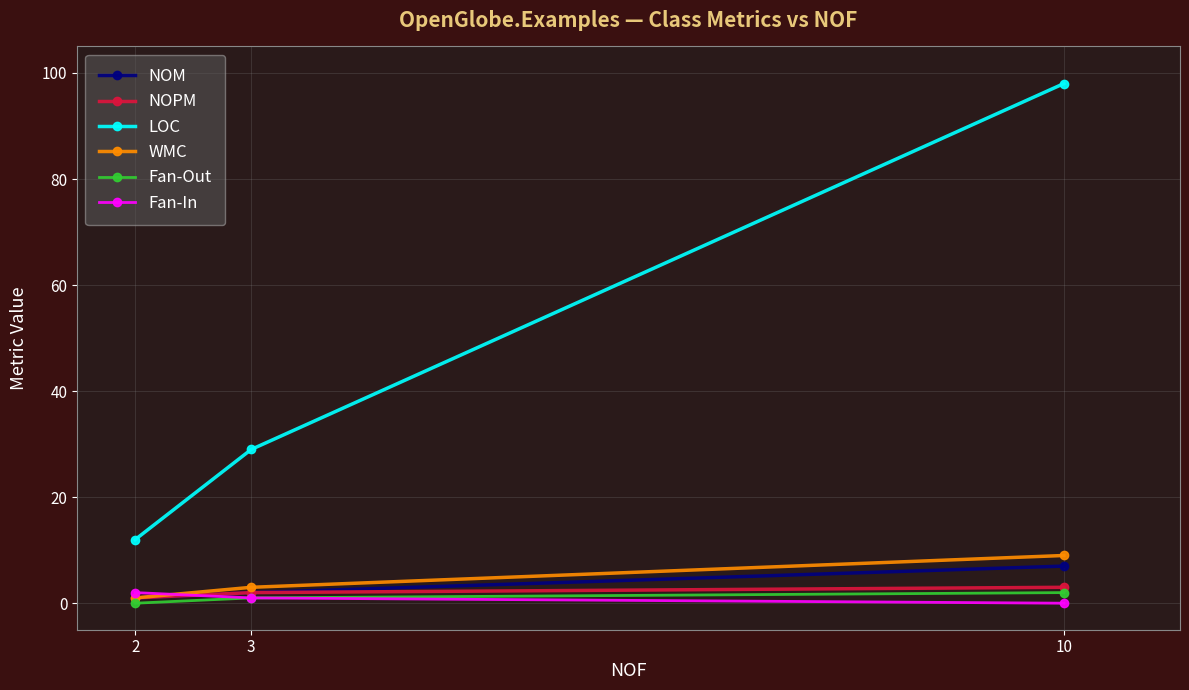

Reading left to right, extract all data points from this chart.

NOM: 1	2	7
NOPM: 1	2	3
LOC: 12	29	98
WMC: 1	3	9
Fan-Out: 0	1	2
Fan-In: 2	1	0